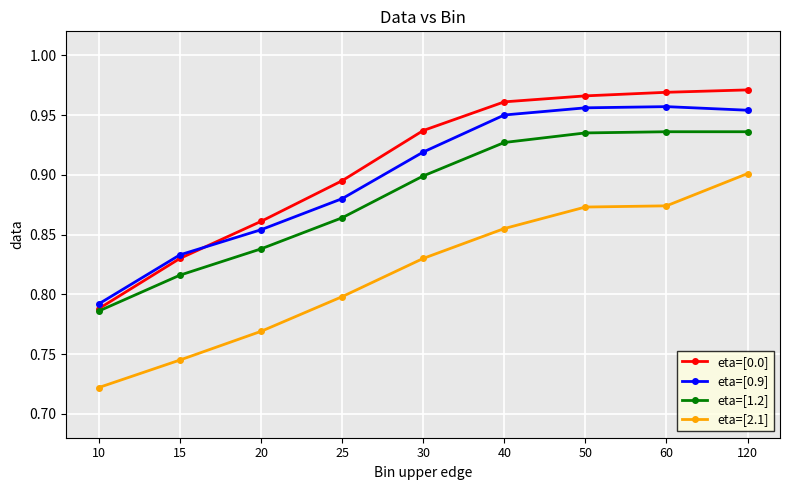

True or false: eta=[1.2] and eta=[2.1] intersect in this chart.

False